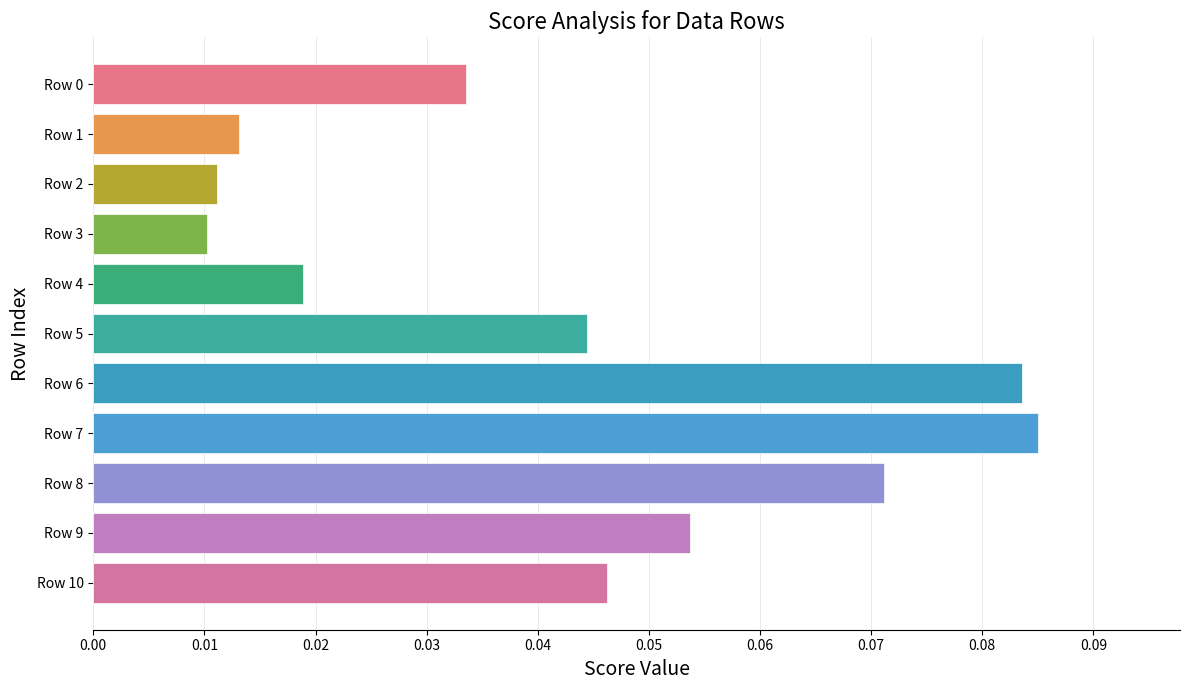

Which has a higher value, Row 7 or Row 2?

Row 7